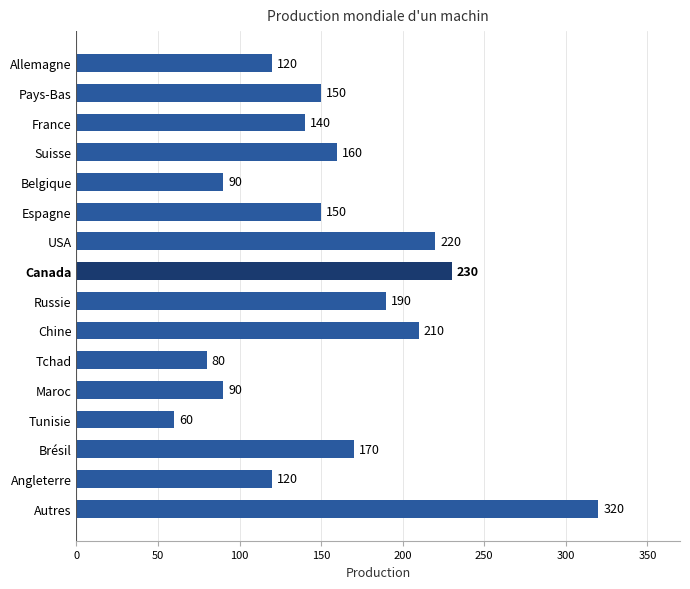

Reading top to bottom, extract all data points from this chart.

Allemagne=120	Pays-Bas=150	France=140	Suisse=160	Belgique=90	Espagne=150	USA=220	Canada=230	Russie=190	Chine=210	Tchad=80	Maroc=90	Tunisie=60	Brésil=170	Angleterre=120	Autres=320